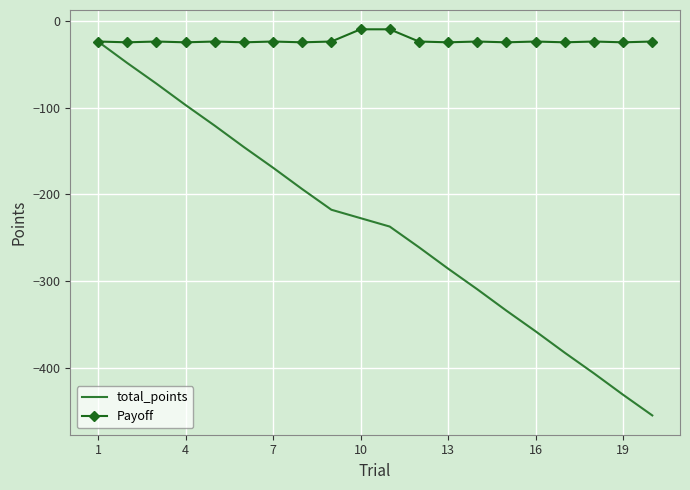

List the series in order of their overall mean, highest first.

Payoff, total_points